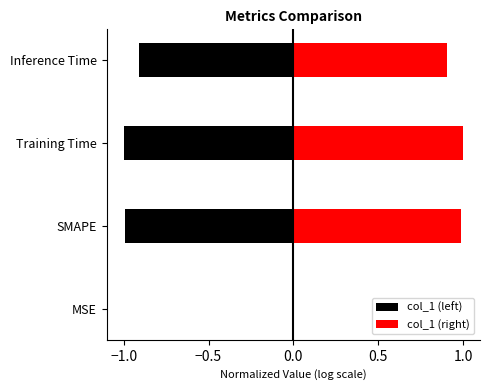

List the series in order of their overall mean, lowest first.

col_1 (left), col_1 (right)